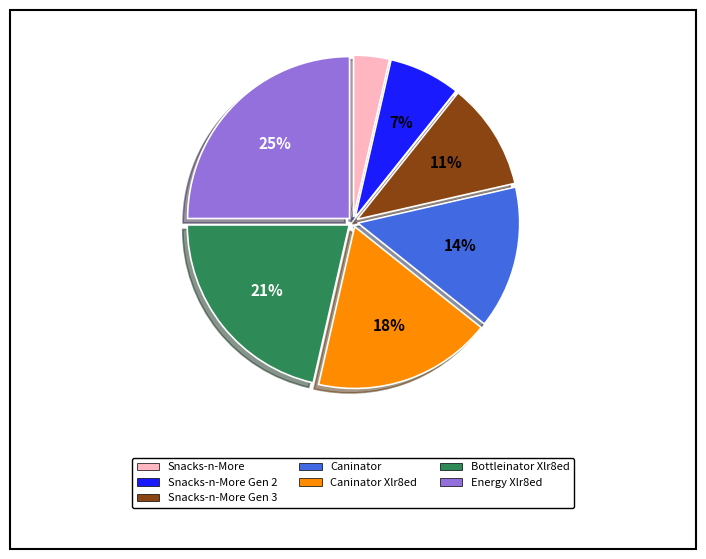

What is the largest slice in the pie chart?

Energy Xlr8ed